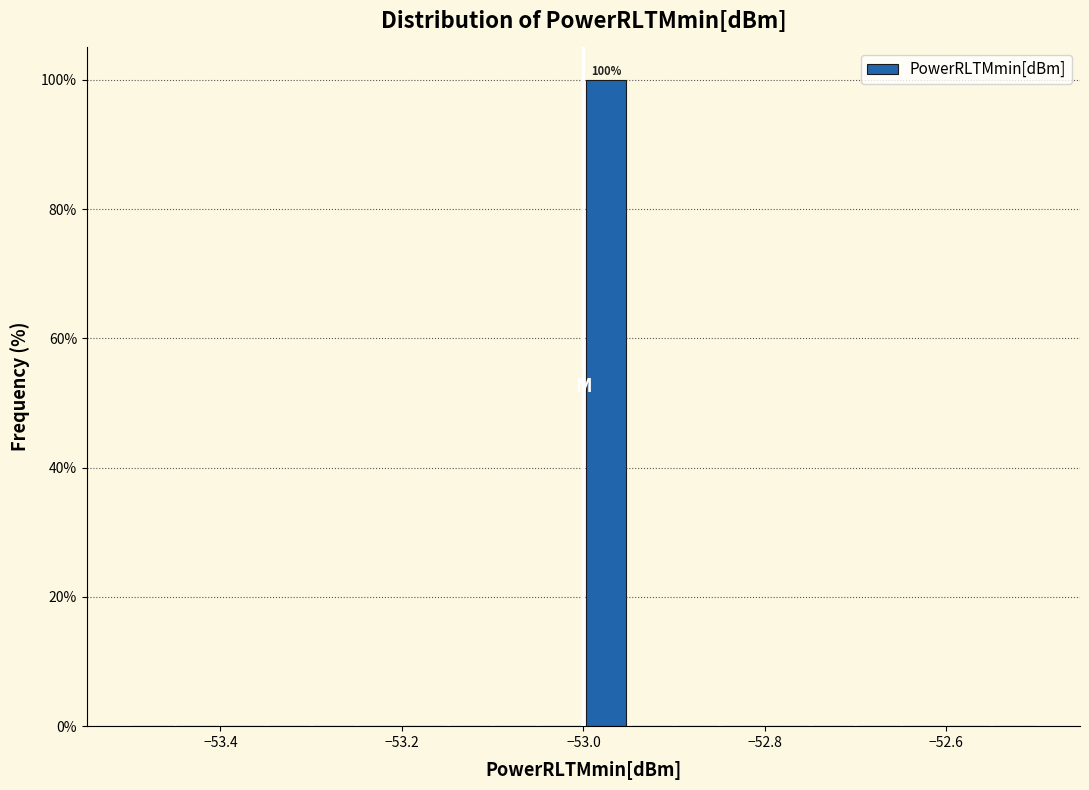

Read against the x-axis, roughly where is the centre of the tallest bar?

-52.98